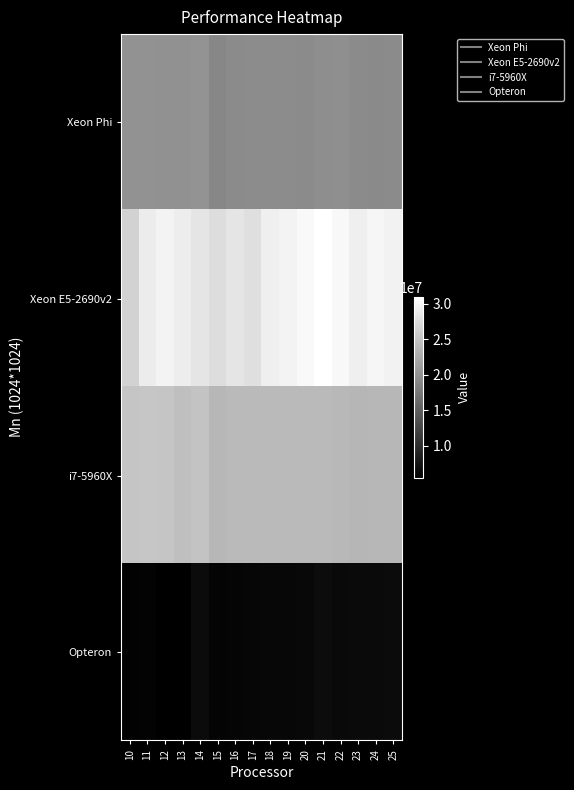

Between 10 and 22, which series saw the biggest shift?

Xeon E5-2690v2